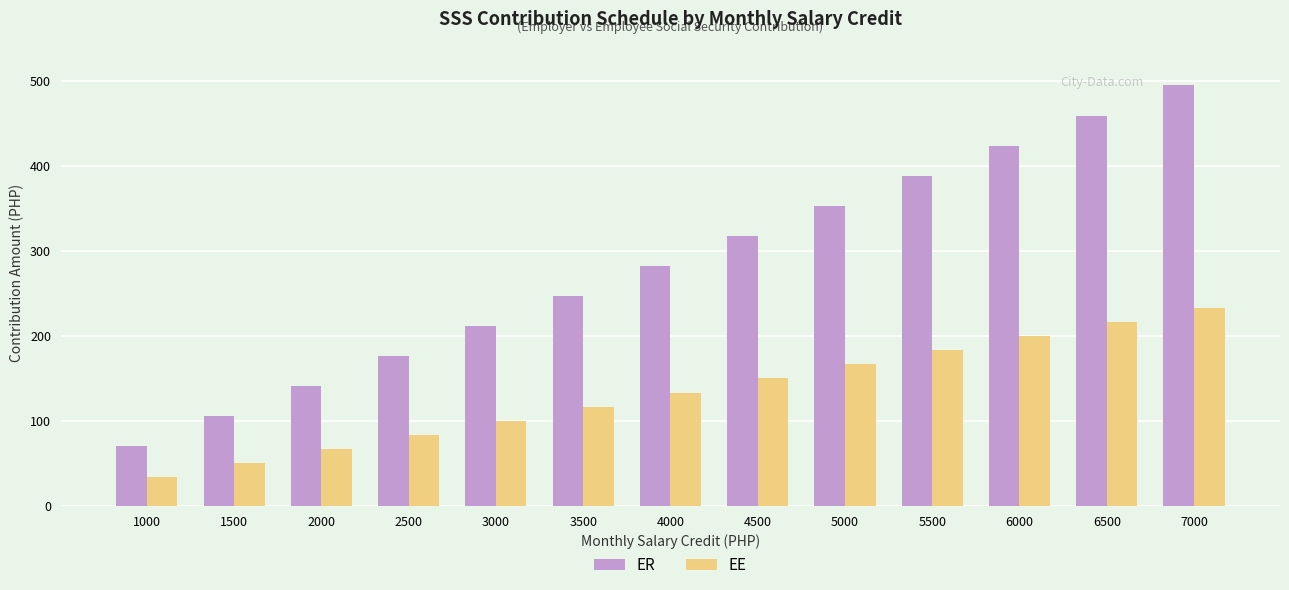

Where does the EE series first go above 133?

4000